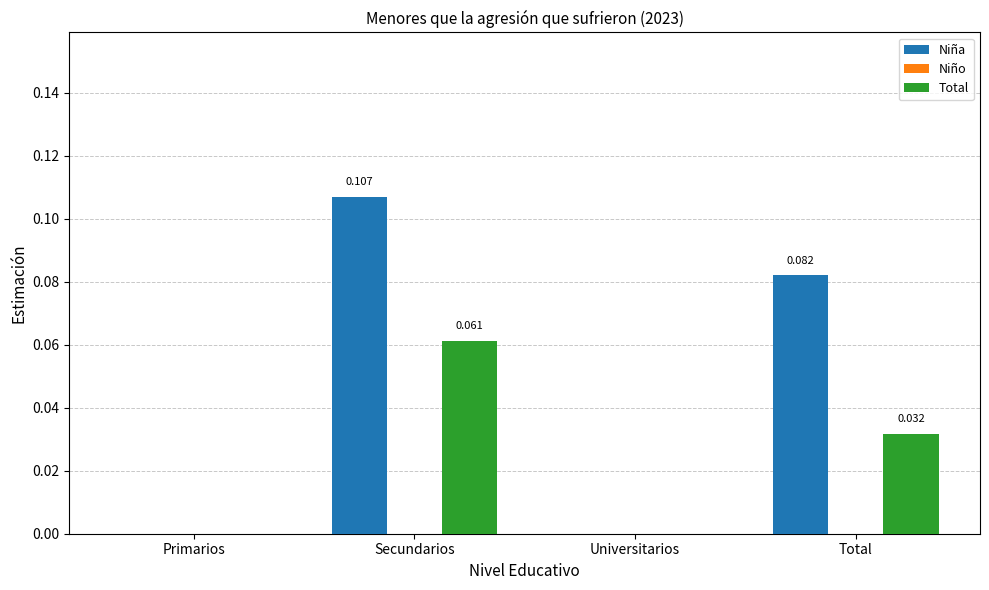

Which series has the largest range (max minus min)?

Niña